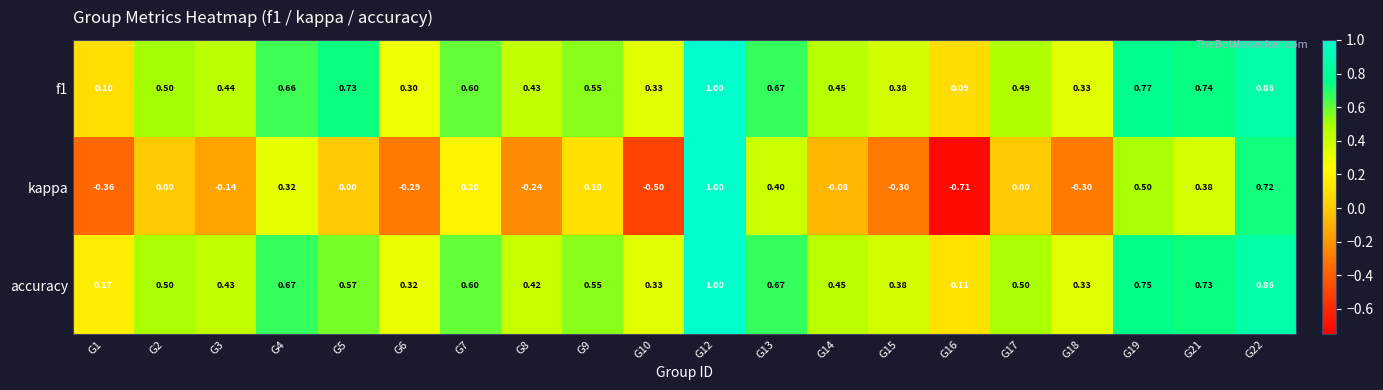

Which series has the largest range (max minus min)?

kappa